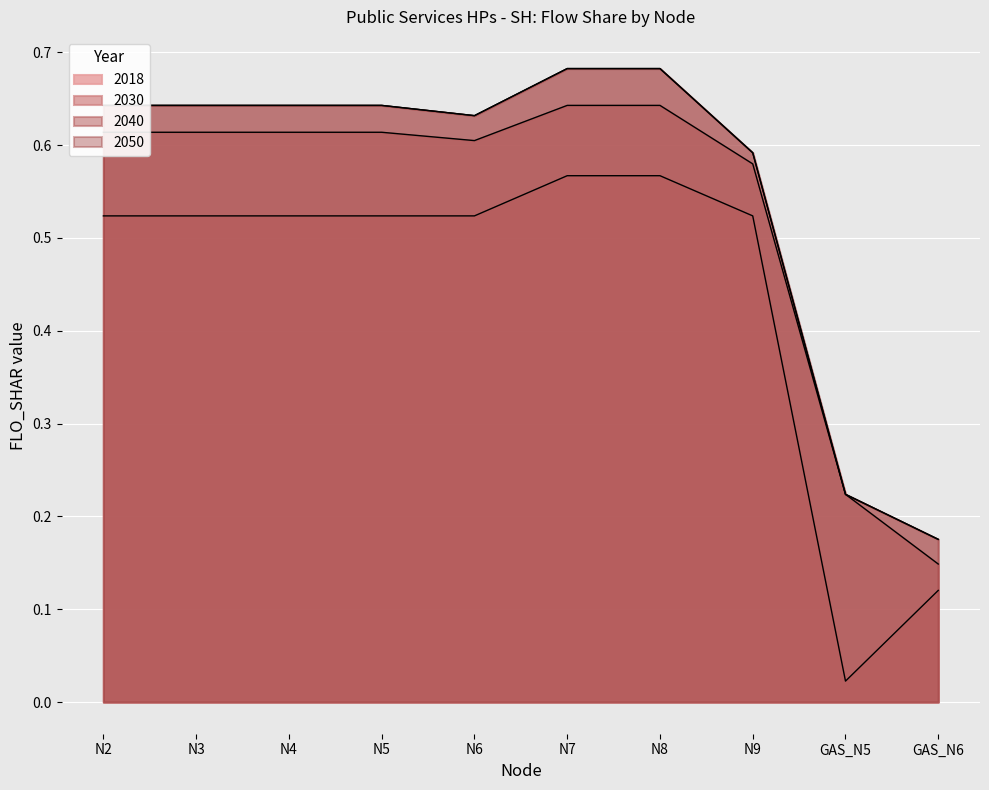

Where is the first local minimum for 2018?

GAS_N5